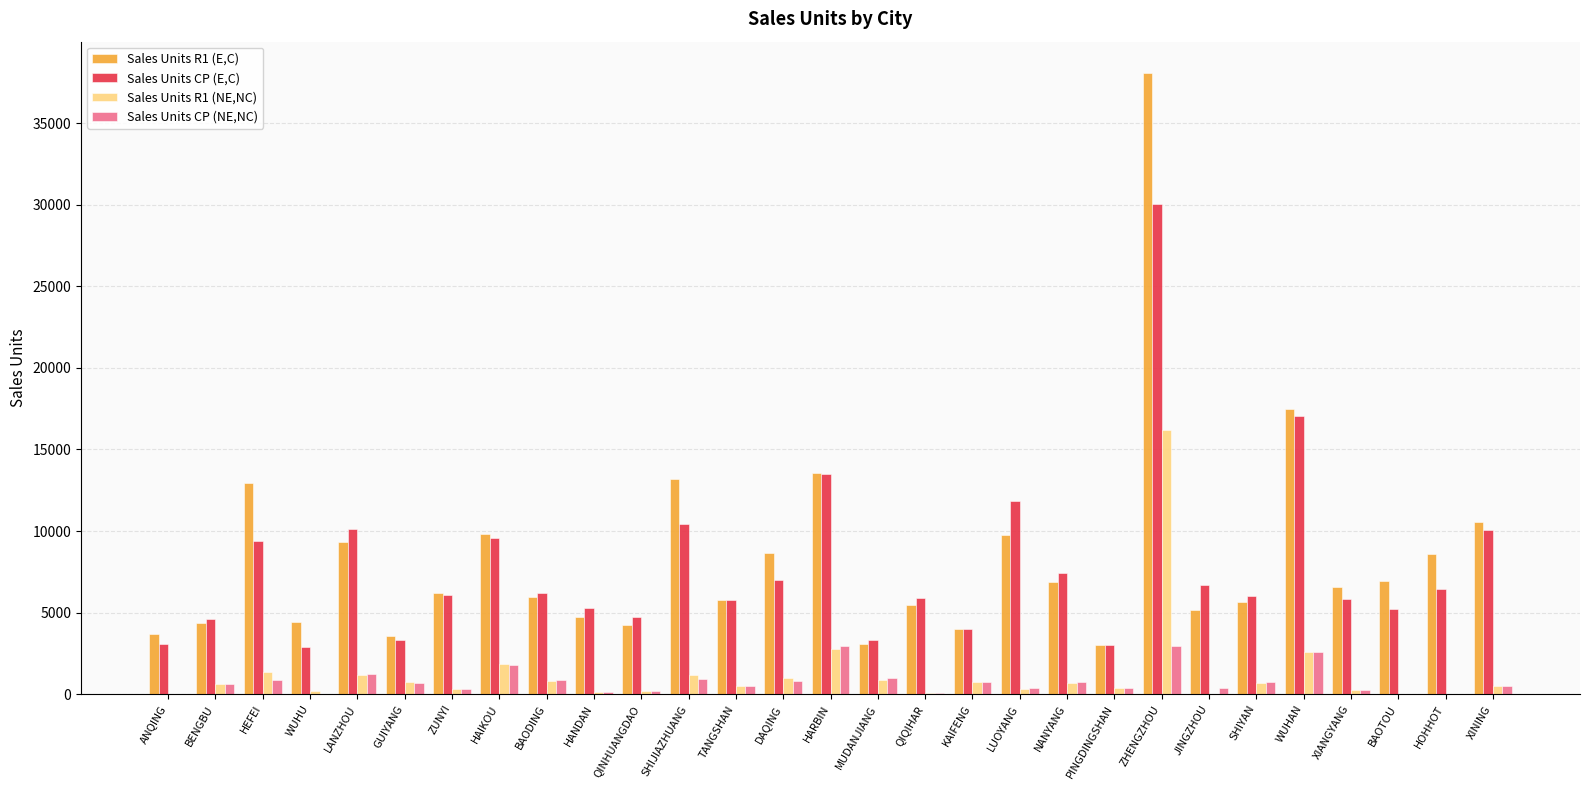

Which series changed the most between ANQING and WUHAN?

Sales Units CP (E,C)